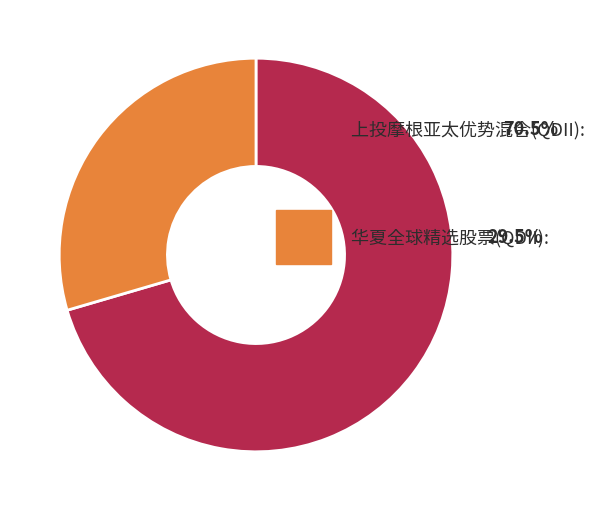

Is there any slice that represents more than half of the pie?

Yes